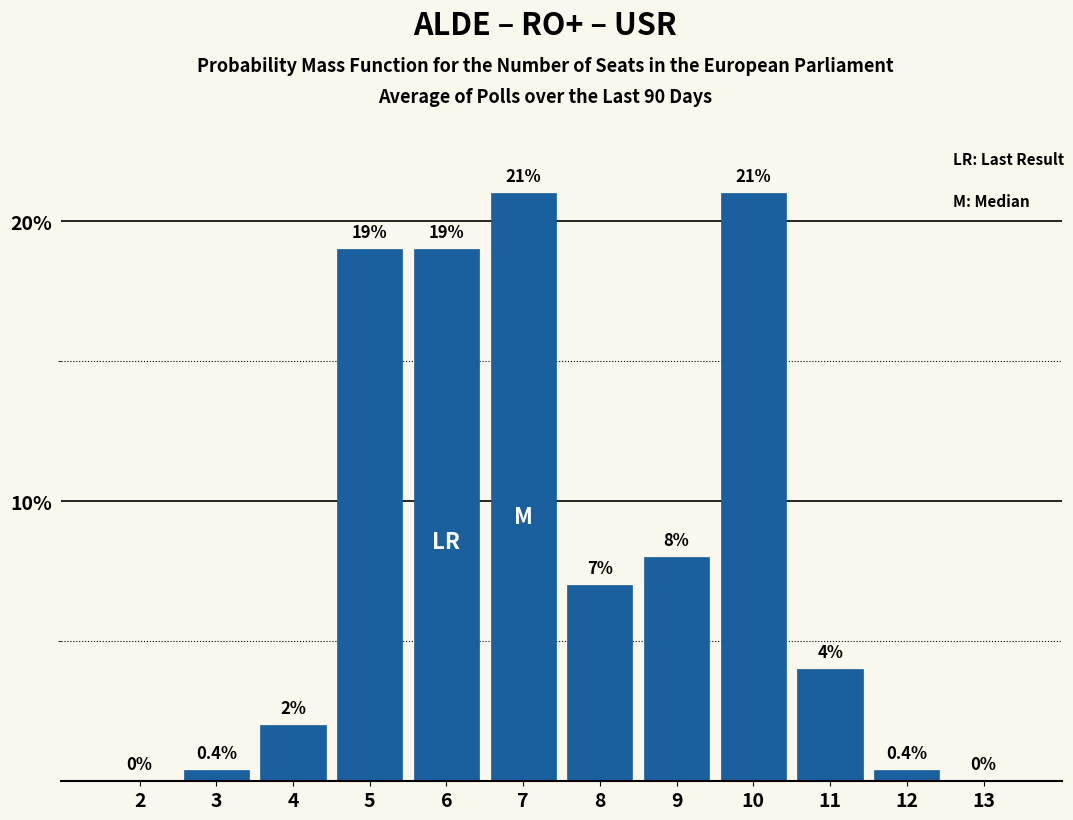

Reading right to left, what are all the values shown in this chart?

13=0.0	12=0.4	11=4.0	10=21.0	9=8.0	8=7.0	7=21.0	6=19.0	5=19.0	4=2.0	3=0.4	2=0.0